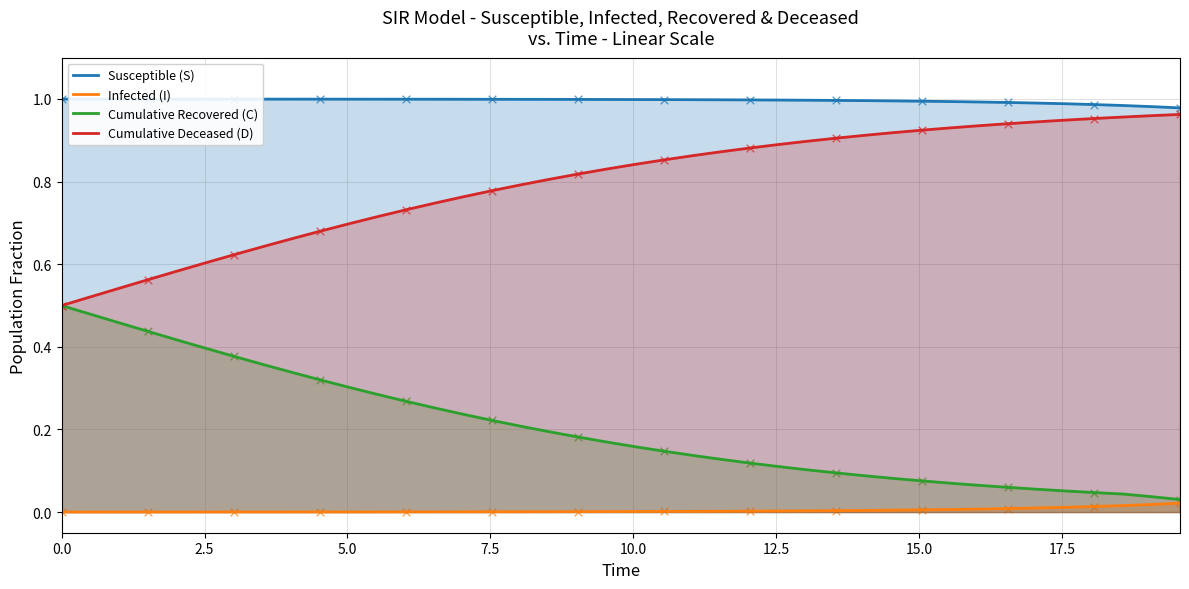

True or false: Cumulative Recovered (C) and Susceptible (S) cross at least once.

False